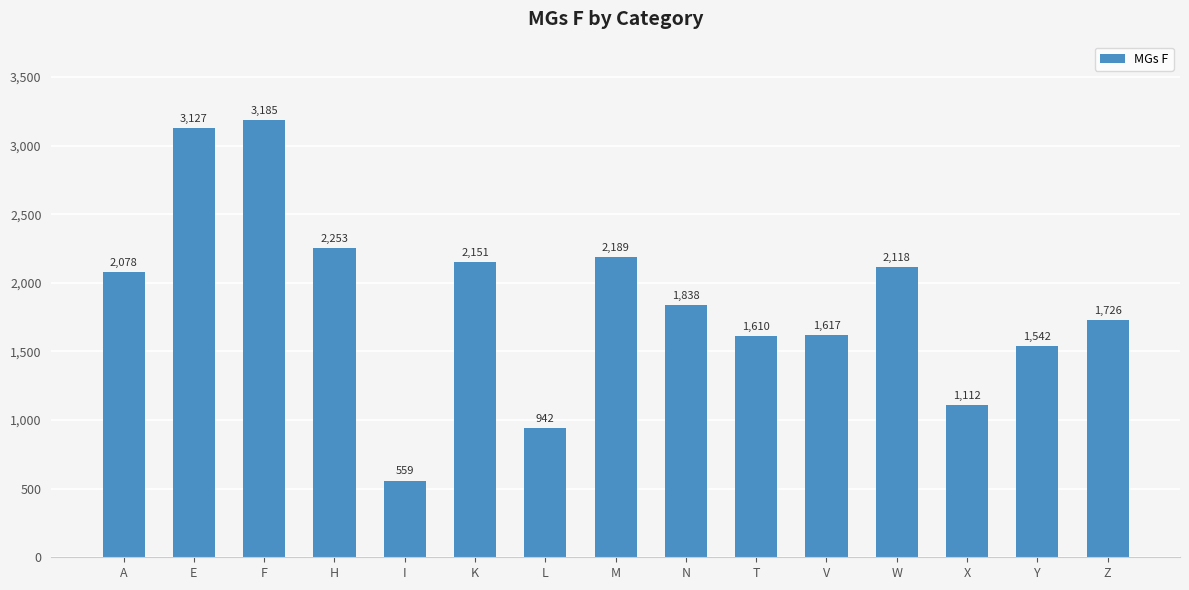

Reading left to right, list all the values displayed in this chart.

2078	3127	3185	2253	559	2151	942	2189	1838	1610	1617	2118	1112	1542	1726